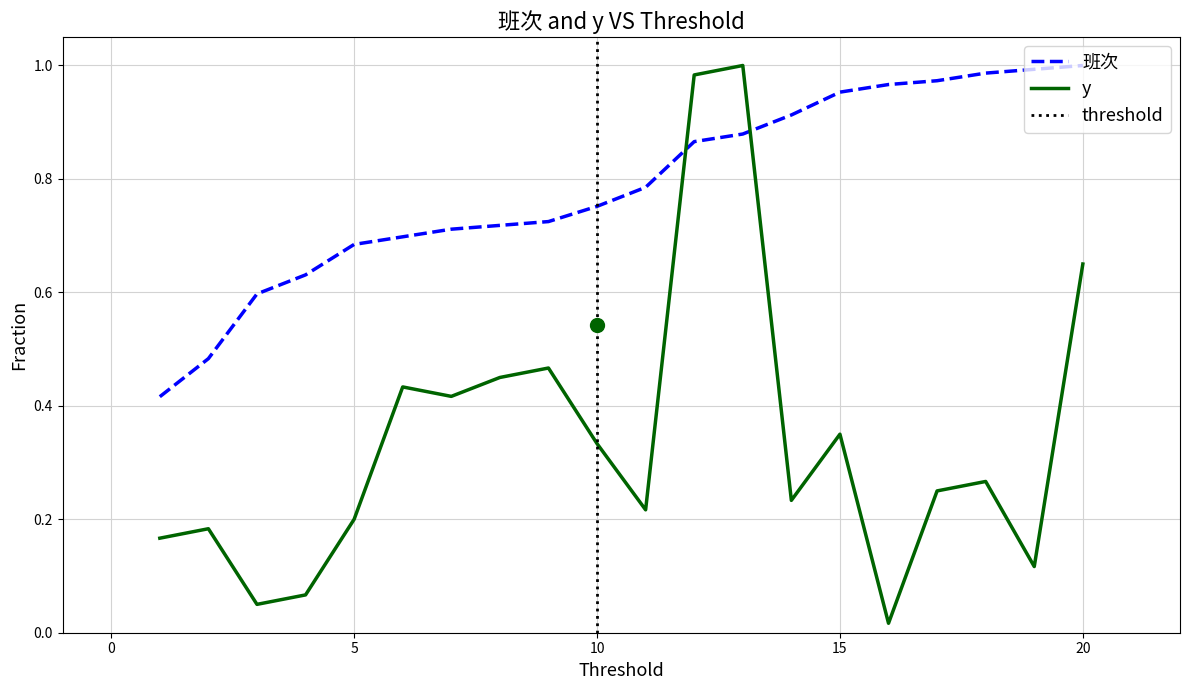

What is the total value across all series at 11?

1.0